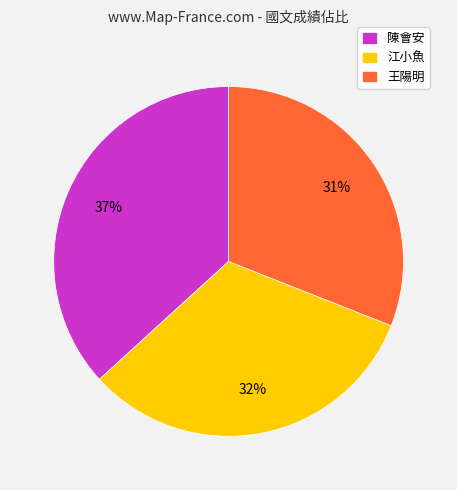

Between 江小魚 and 陳會安, which is larger?

陳會安